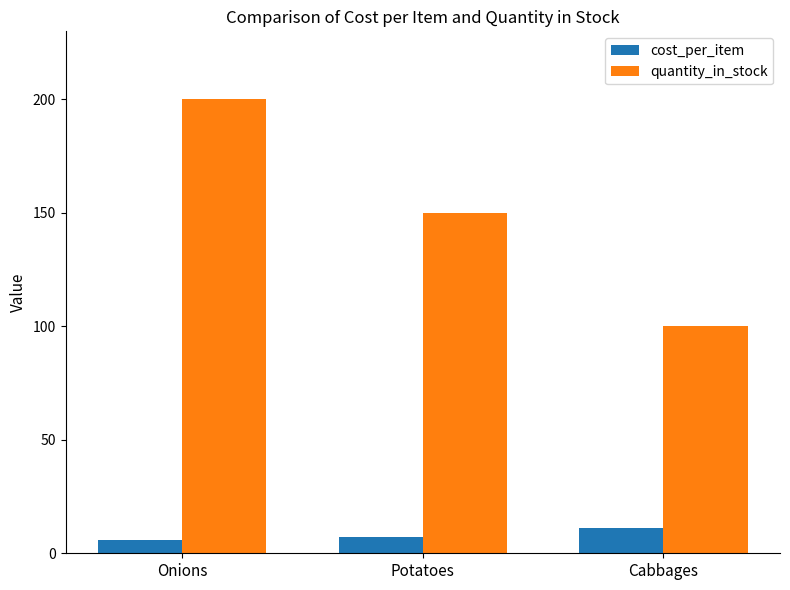

What is the label of the 3rd bar from the left?

Cabbages